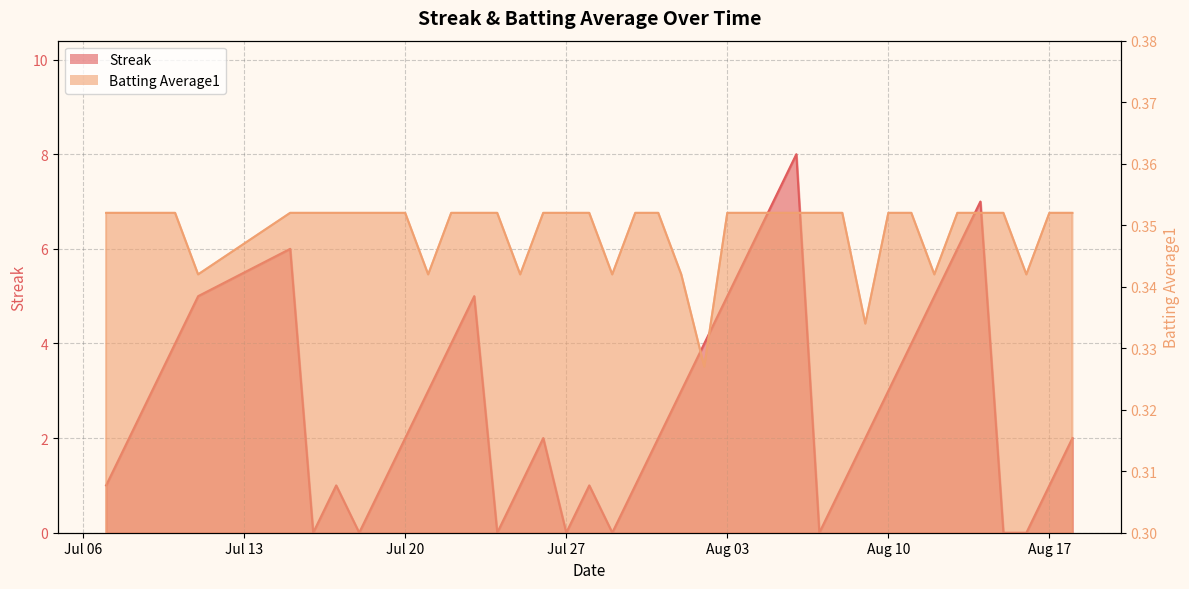

Which series has the largest range (max minus min)?

Streak